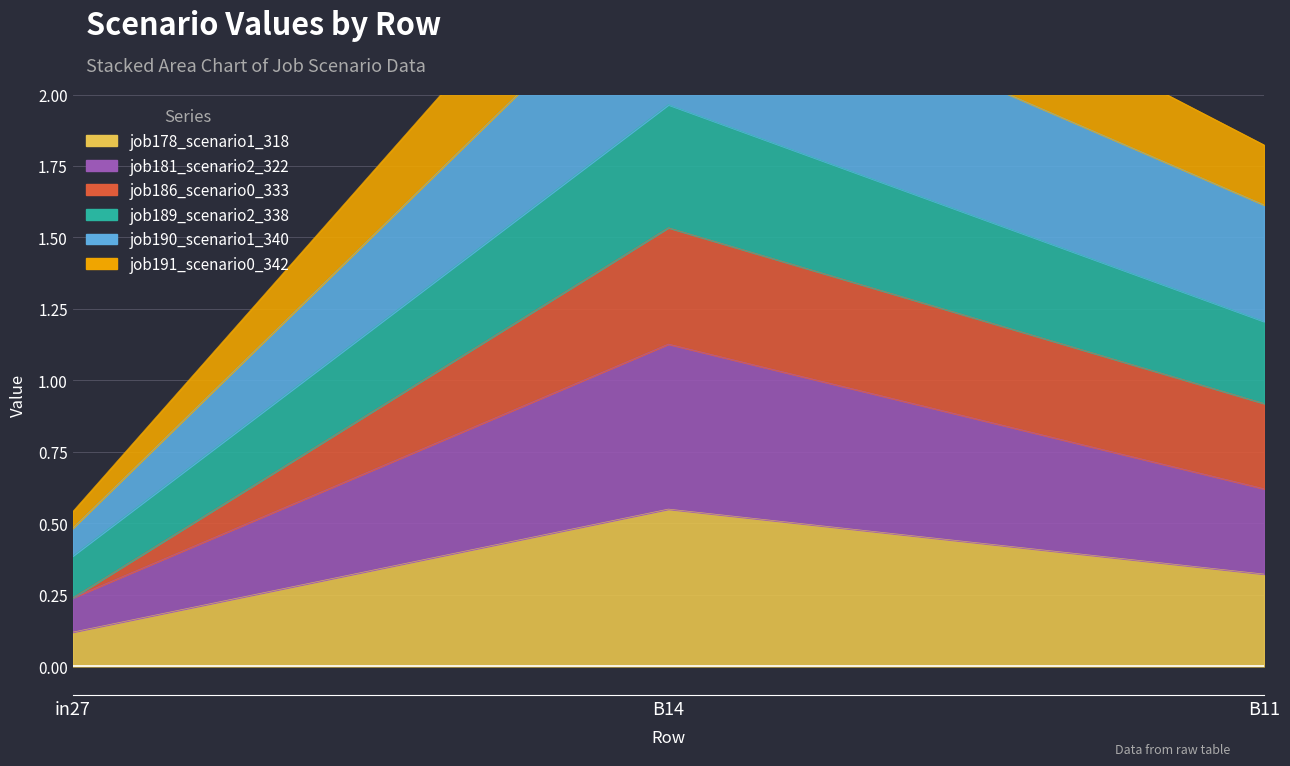

Rank the categories by job190_scenario1_340 value from highest to lowest.

B14, B11, in27